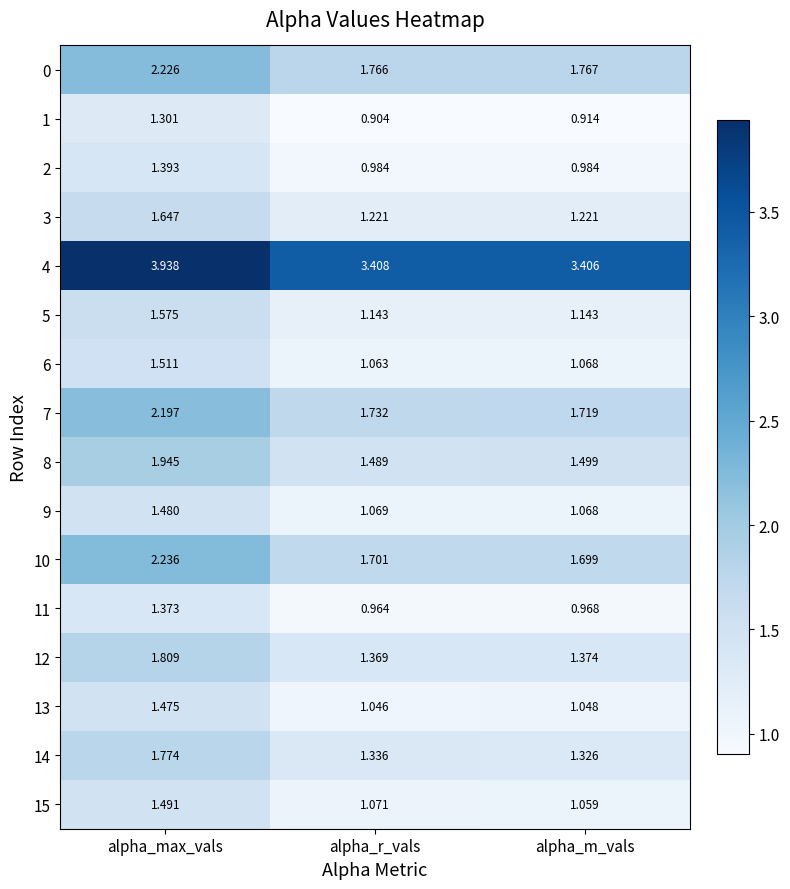

At which label does 10 reach its peak?

alpha_max_vals